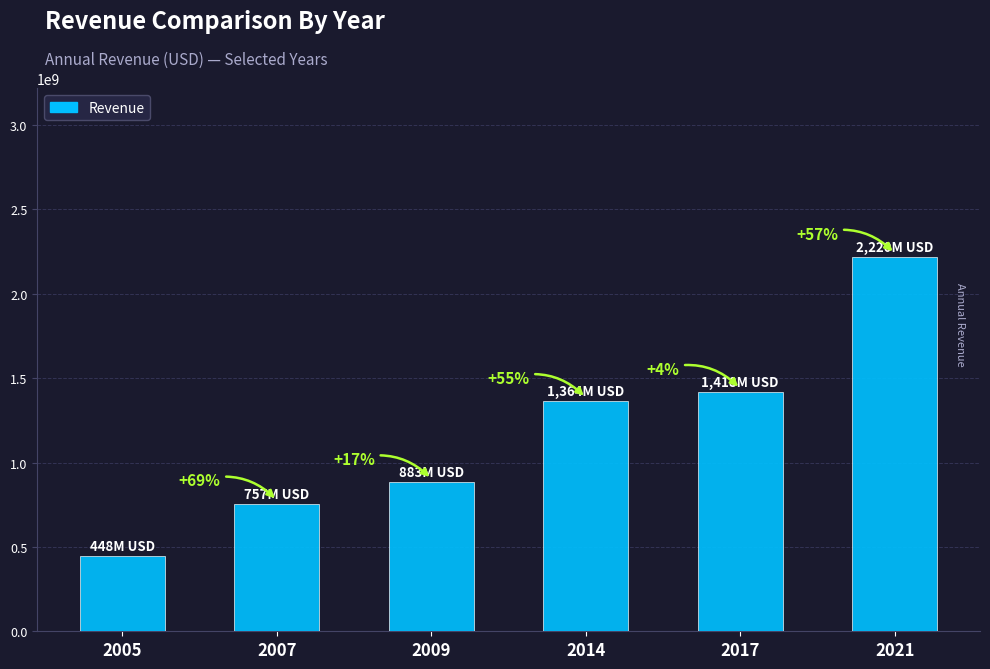

Reading left to right, extract all data points from this chart.

2005=447778011	2007=756879000	2009=882939000	2014=1364456000	2017=1418439000	2021=2220026000